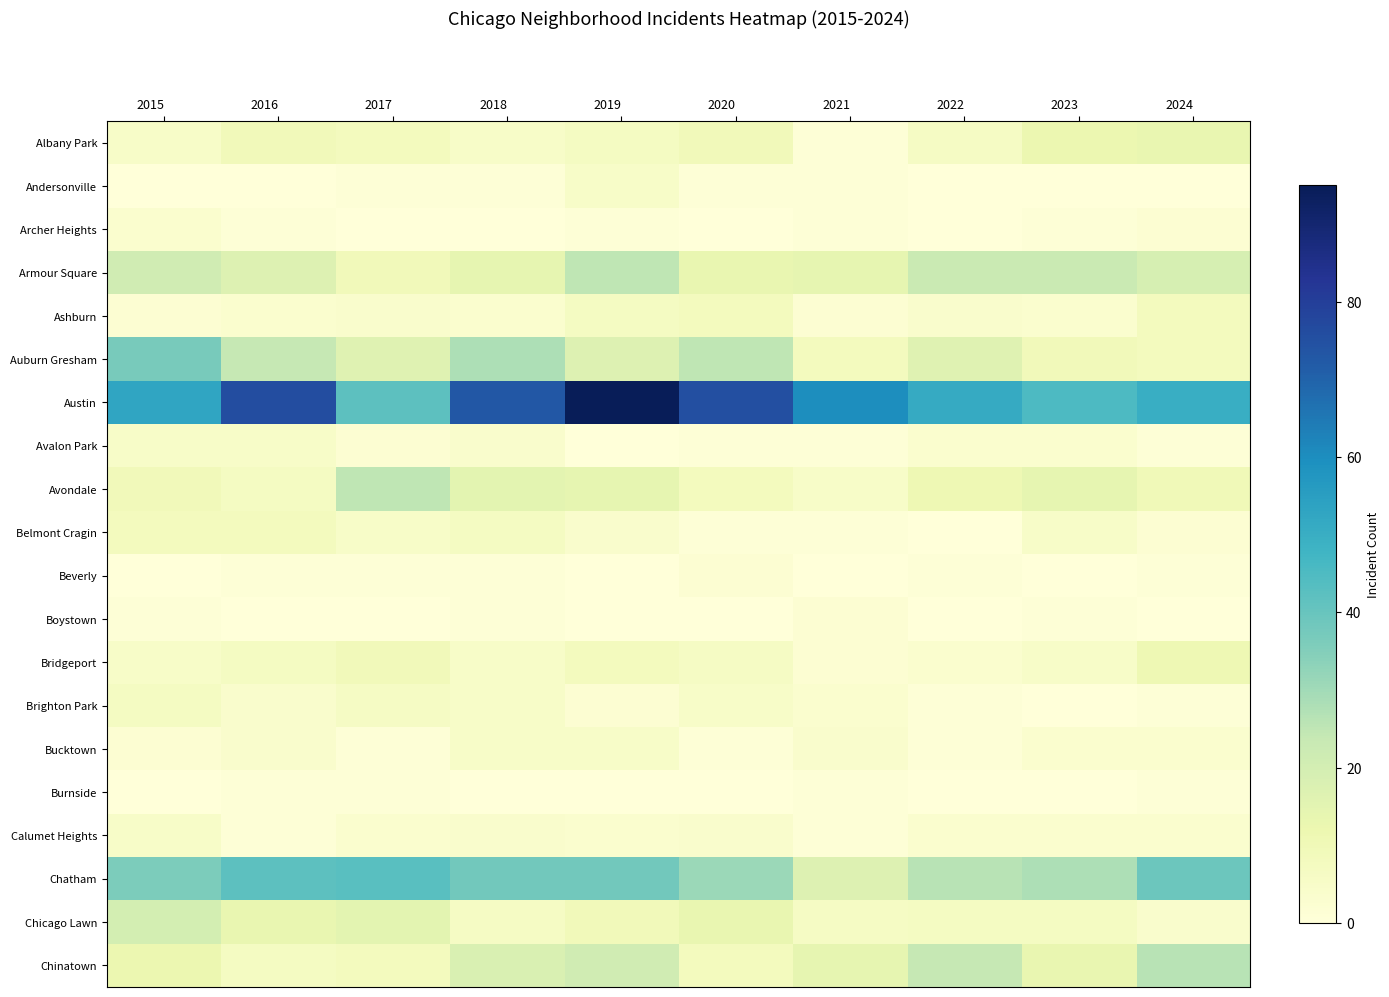

Reading left to right, what are all the values shown in this chart?

Albany Park: 2015=5	2016=9	2017=8	2018=5	2019=7	2020=9	2021=1	2022=6	2023=12	2024=13
Andersonville: 2015=0	2016=0	2017=1	2018=1	2019=5	2020=1	2021=1	2022=0	2023=0	2024=0
Archer Heights: 2015=3	2016=1	2017=0	2018=0	2019=1	2020=0	2021=1	2022=0	2023=1	2024=2
Armour Square: 2015=21	2016=17	2017=9	2018=14	2019=25	2020=13	2021=14	2022=23	2023=23	2024=19
Ashburn: 2015=2	2016=3	2017=4	2018=3	2019=7	2020=8	2021=2	2022=4	2023=3	2024=8
Auburn Gresham: 2015=37	2016=24	2017=16	2018=28	2019=17	2020=25	2021=8	2022=16	2023=9	2024=8
Austin: 2015=53	2016=76	2017=42	2018=73	2019=95	2020=75	2021=60	2022=51	2023=45	2024=50
Avalon Park: 2015=5	2016=5	2017=2	2018=4	2019=0	2020=1	2021=1	2022=3	2023=3	2024=1
Avondale: 2015=9	2016=7	2017=25	2018=15	2019=14	2020=8	2021=5	2022=11	2023=14	2024=10
Belmont Cragin: 2015=8	2016=8	2017=5	2018=7	2019=4	2020=1	2021=1	2022=0	2023=5	2024=2
Beverly: 2015=0	2016=1	2017=1	2018=1	2019=0	2020=2	2021=0	2022=1	2023=0	2024=1
Boystown: 2015=1	2016=0	2017=0	2018=1	2019=0	2020=0	2021=2	2022=0	2023=1	2024=0
Bridgeport: 2015=5	2016=7	2017=9	2018=5	2019=8	2020=6	2021=2	2022=3	2023=5	2024=11
Brighton Park: 2015=7	2016=4	2017=6	2018=5	2019=2	2020=5	2021=3	2022=1	2023=0	2024=1
Bucktown: 2015=2	2016=4	2017=1	2018=5	2019=5	2020=1	2021=4	2022=1	2023=3	2024=3
Burnside: 2015=0	2016=1	2017=1	2018=0	2019=0	2020=0	2021=1	2022=0	2023=0	2024=1
Calumet Heights: 2015=5	2016=1	2017=3	2018=4	2019=3	2020=4	2021=1	2022=3	2023=3	2024=3
Chatham: 2015=36	2016=42	2017=43	2018=38	2019=38	2020=31	2021=17	2022=26	2023=28	2024=39
Chicago Lawn: 2015=20	2016=13	2017=15	2018=6	2019=9	2020=13	2021=6	2022=7	2023=7	2024=4
Chinatown: 2015=12	2016=7	2017=8	2018=18	2019=21	2020=8	2021=14	2022=24	2023=13	2024=26